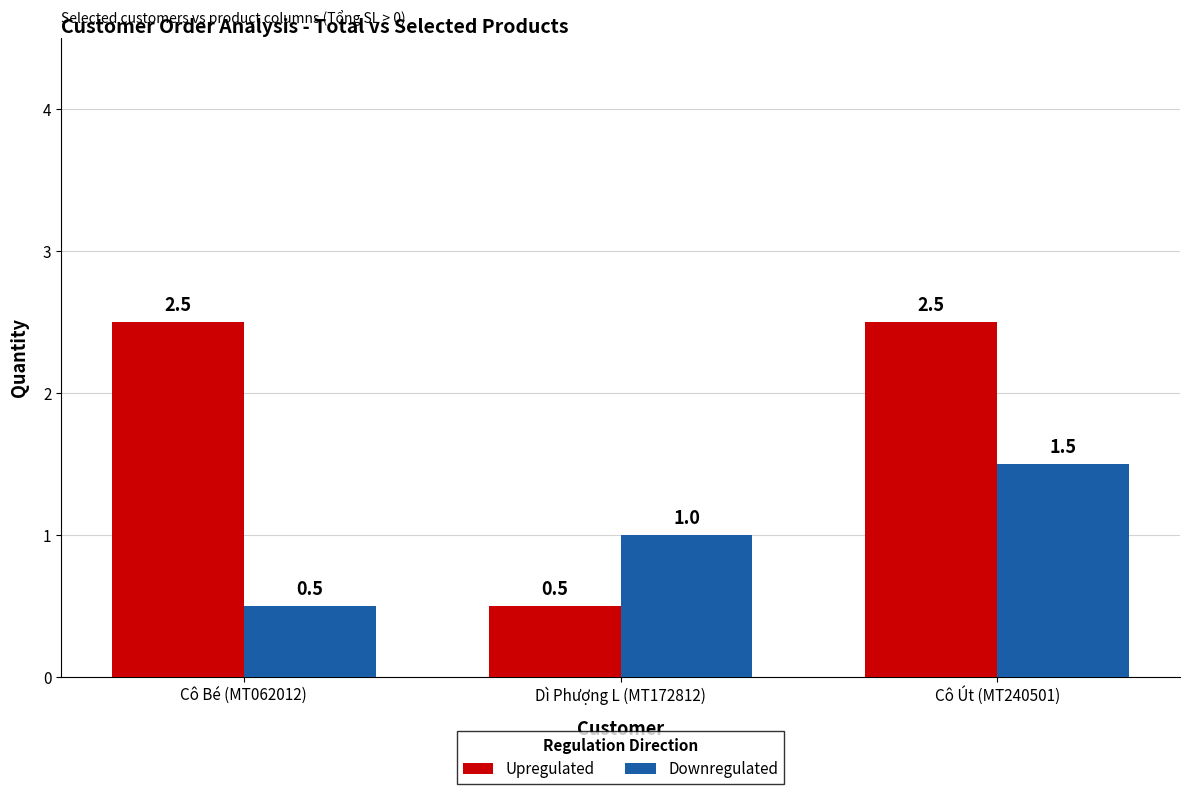

At Cô Út (MT240501), list the series in order from largest to smallest.

Upregulated, Downregulated